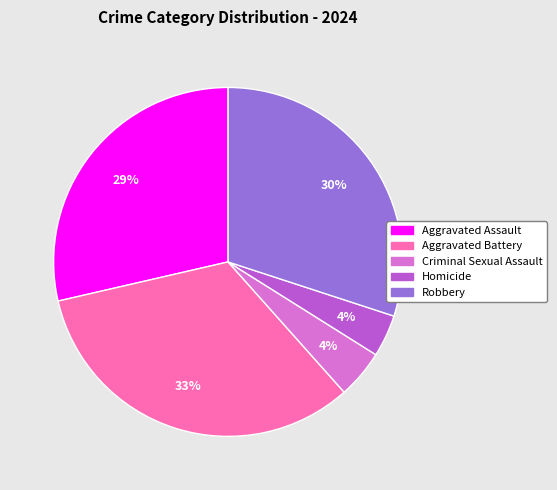

To the nearest percent, what is the average slice percentage?

20%